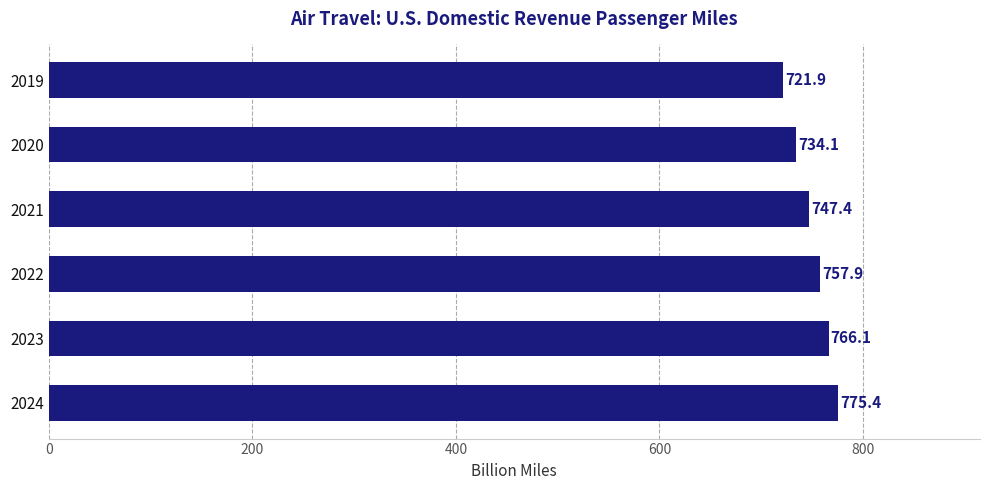

The value at 2023 is 1078.6. True or false?

False